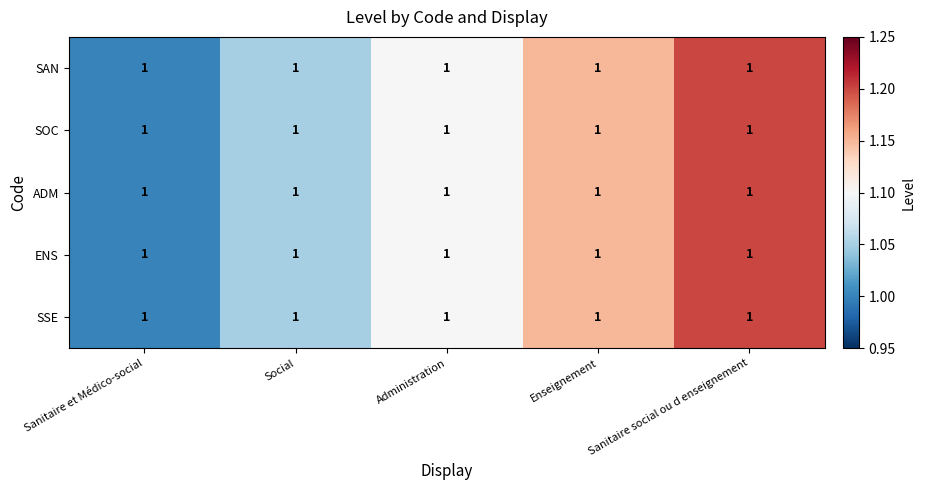

At how many categories does at least one series exceed 1?

4